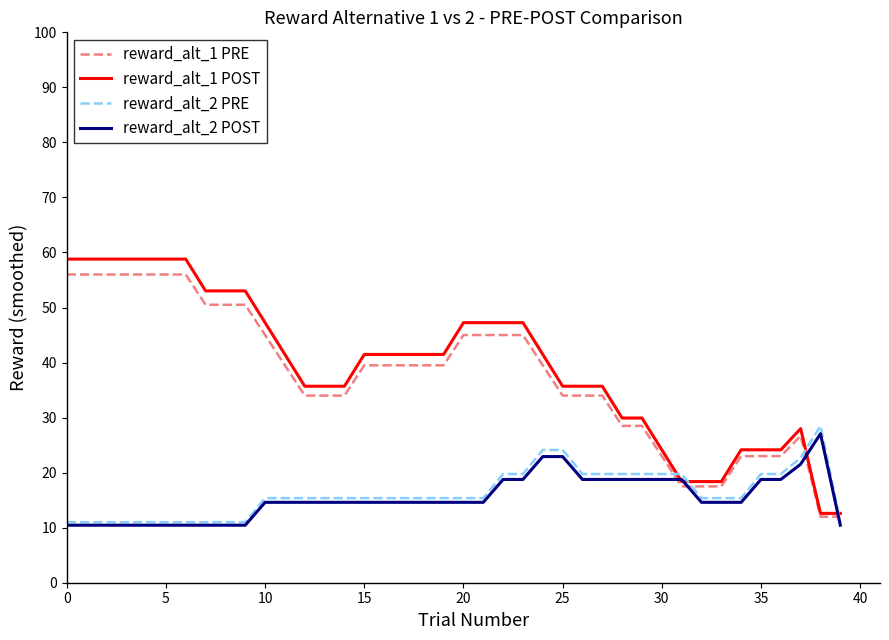

What is the difference between the second highest and second lowest values in the reward_alt_2 POST series?

12.5